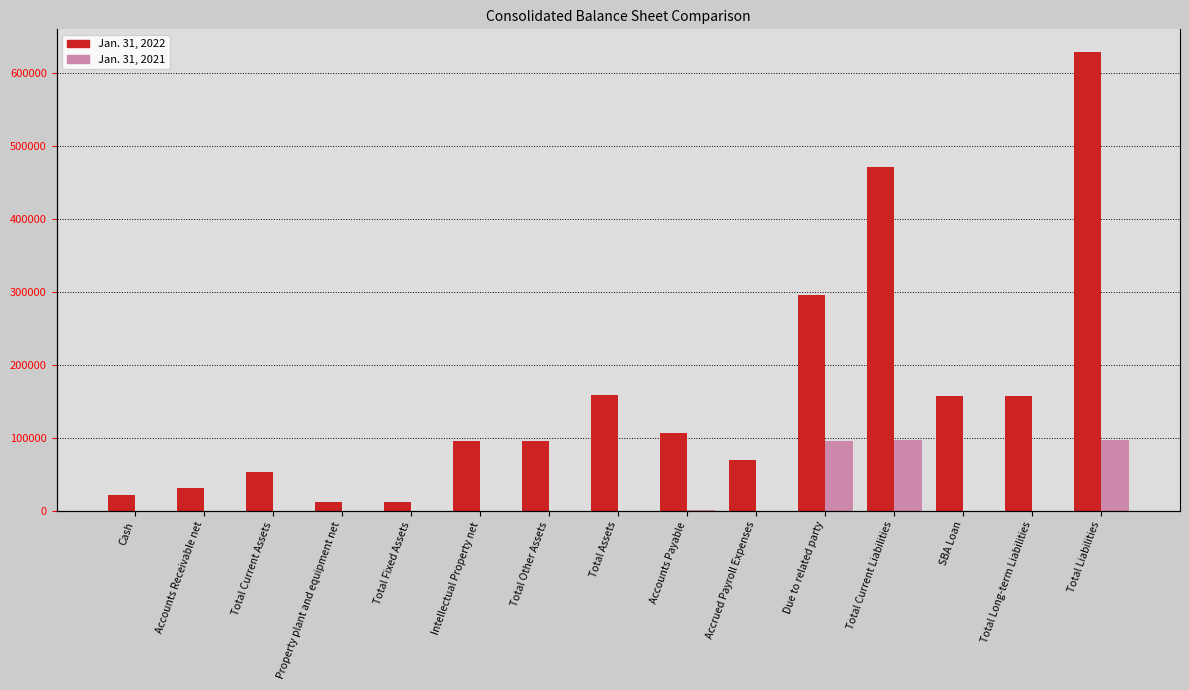

How many data points in Jan. 31, 2022 are less than 95040?

6